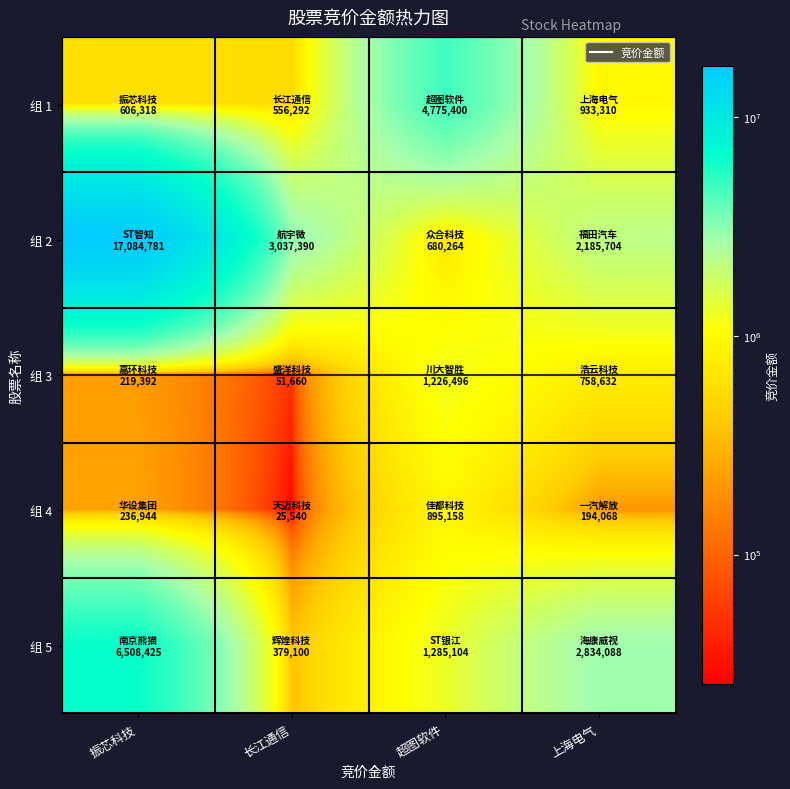

What is the greatest value displayed?

17084781